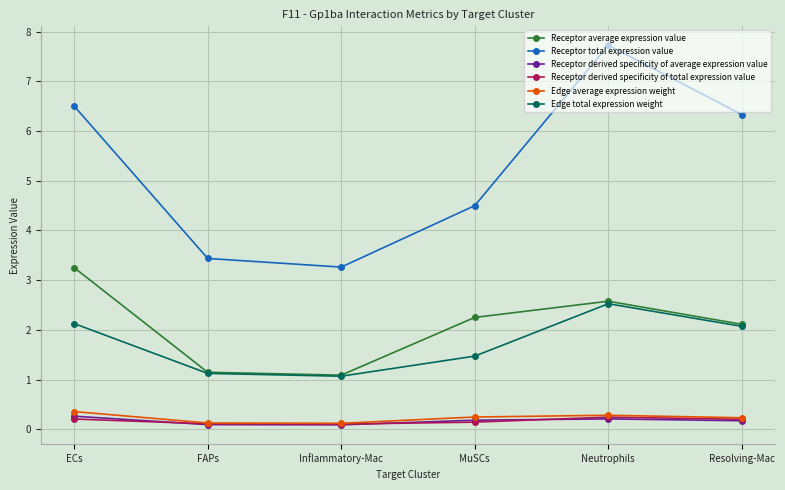

In Edge total expression weight, how many points are lower than both neighbors (excluding endpoints)?

1